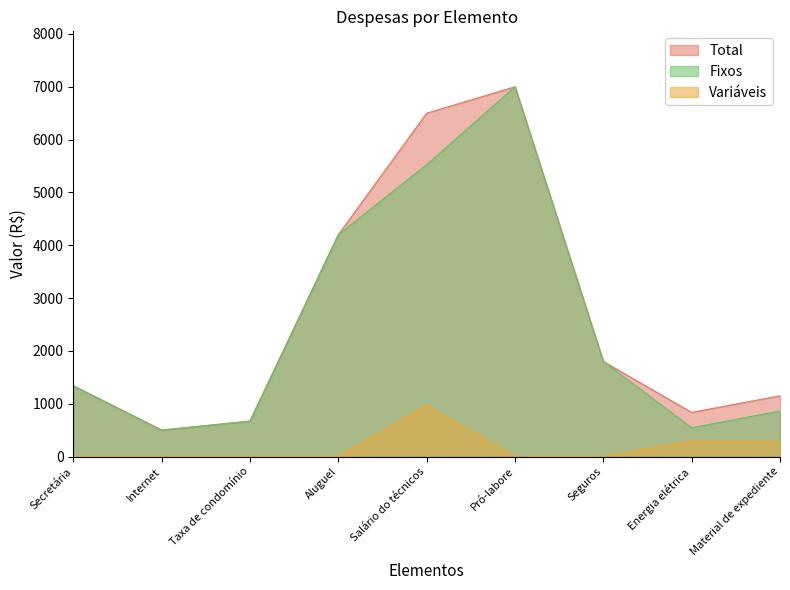

True or false: Total and Fixos cross at least once.

False